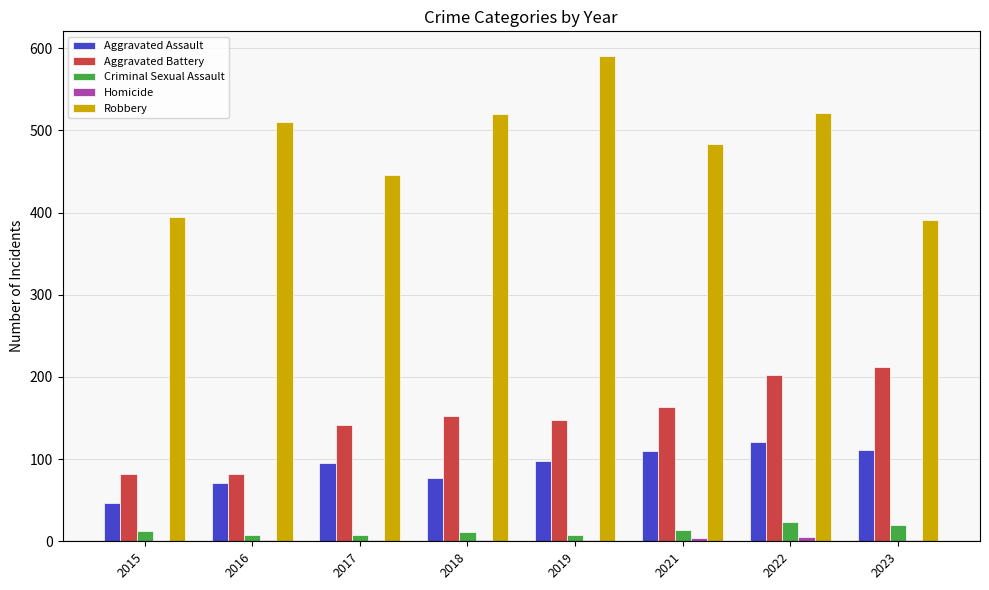

Which label corresponds to the largest value in the chart?

2019